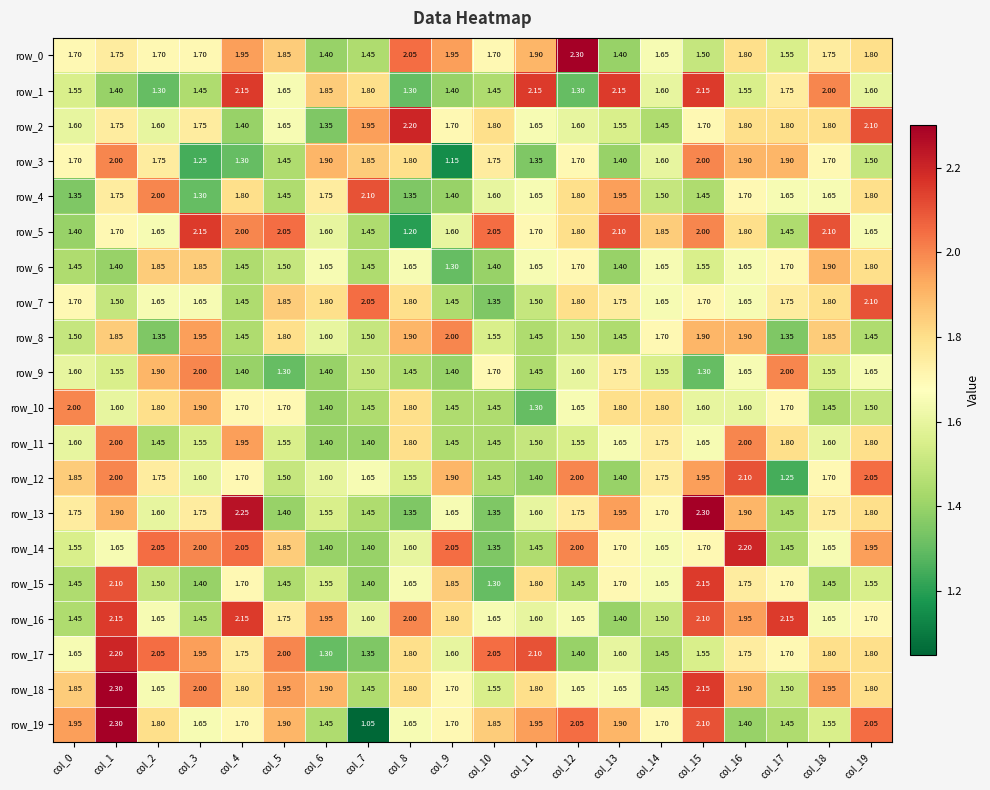

At which category is the sum across all series the highest?

col_1